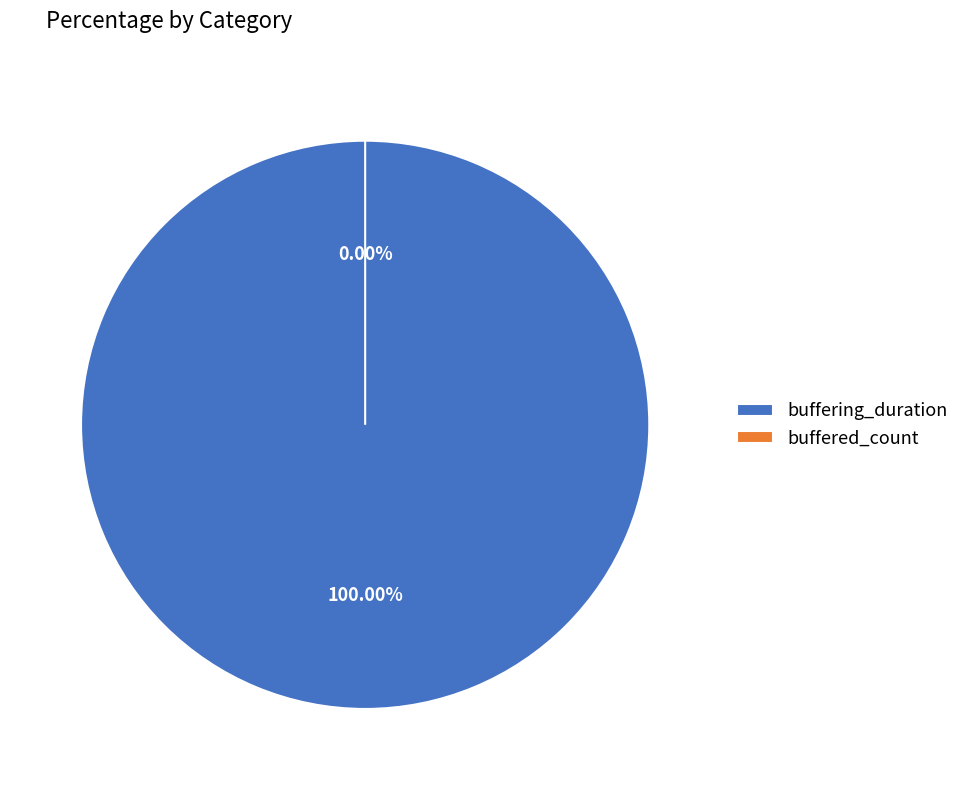

Is it true that buffered_count is 0% of the pie?

True